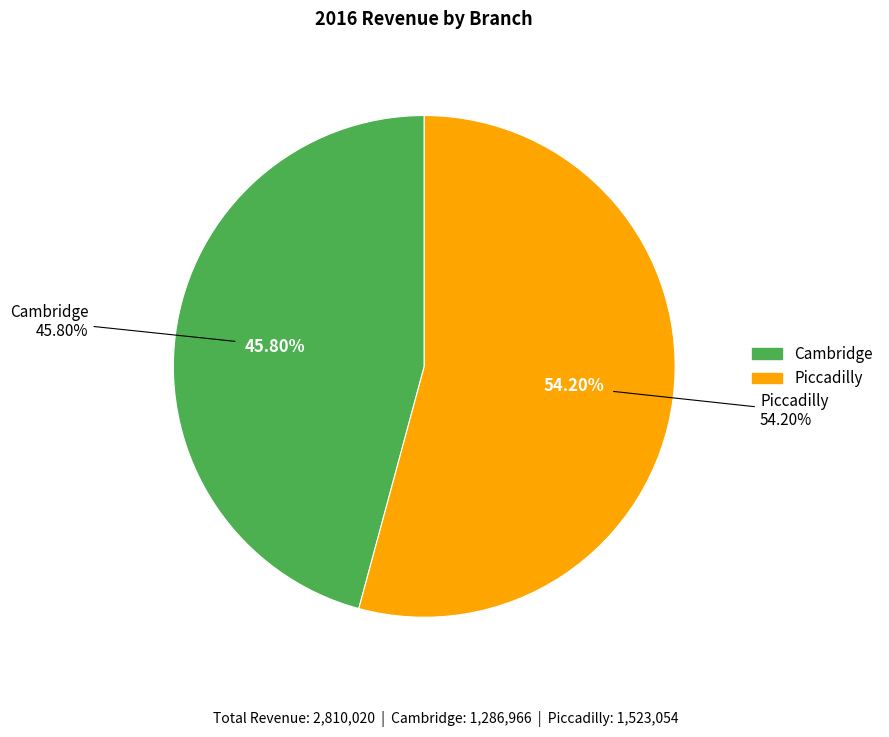

Which slice represents more than half of the pie?

Piccadilly